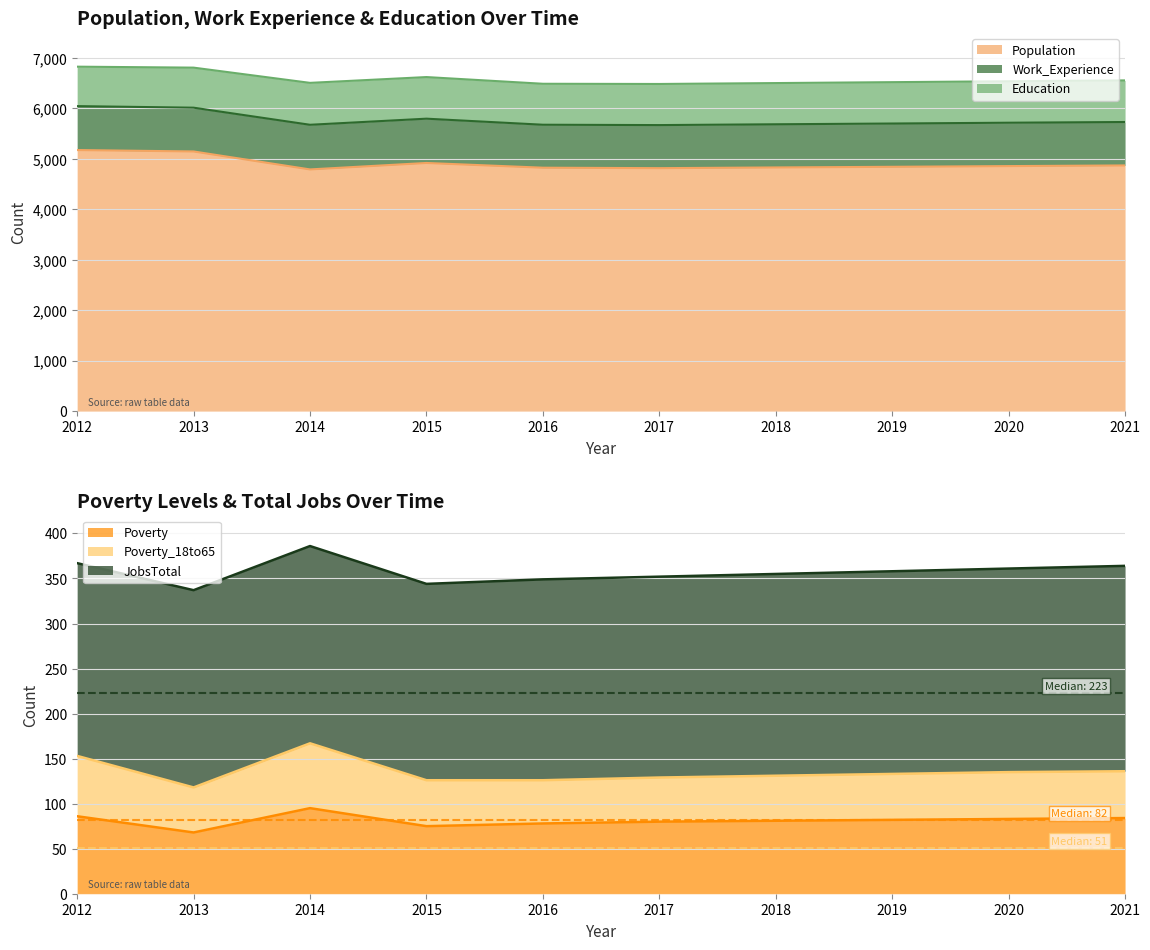

True or false: Population and Poverty intersect in this chart.

False